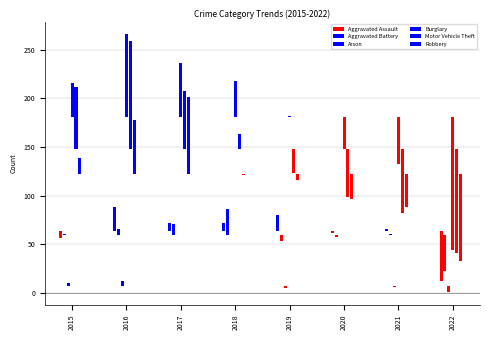

At 2016, list the series in order from largest to smallest.

Burglary, Motor Vehicle Theft, Robbery, Aggravated Assault, Aggravated Battery, Arson